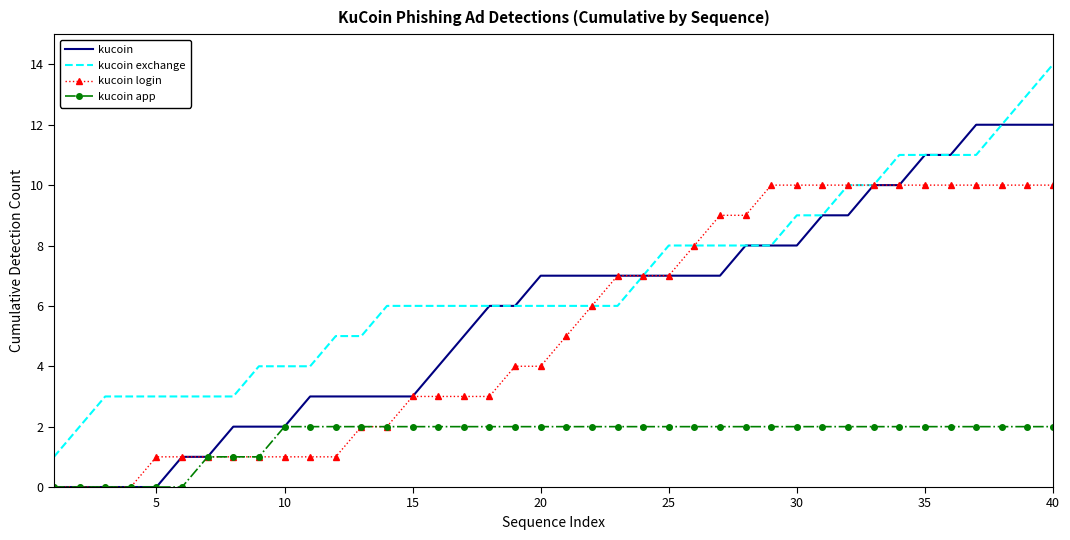

Which series has the largest total across all categories?

kucoin exchange